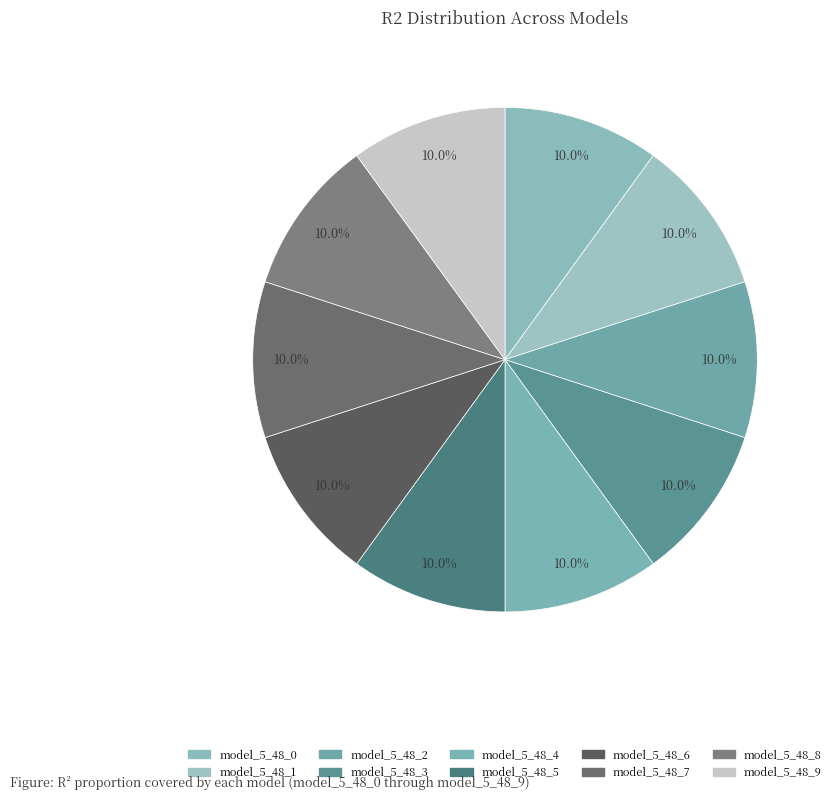

Count the number of slices in the pie.

10